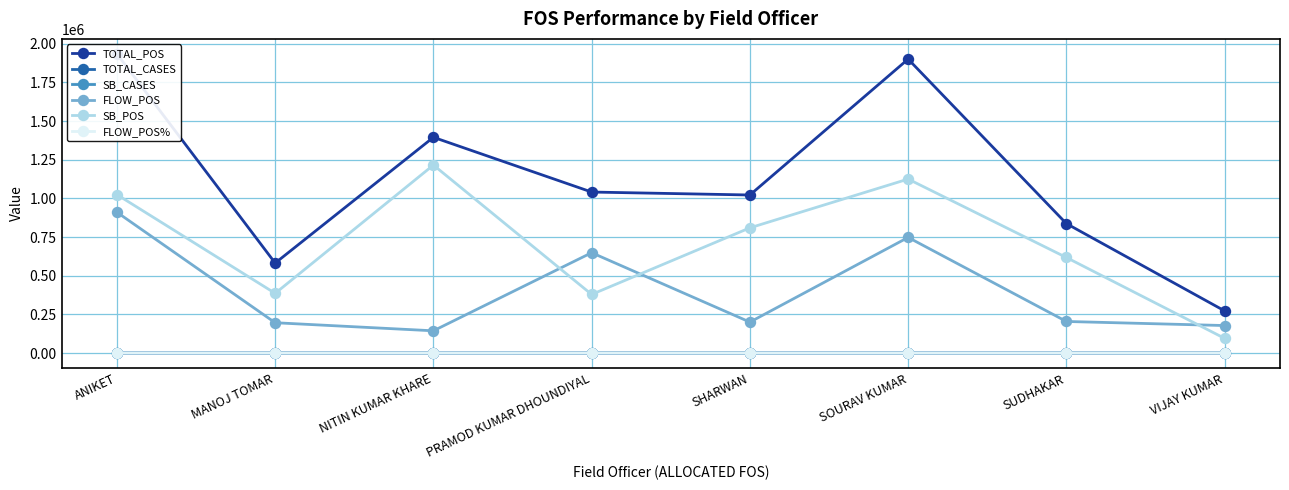

At which category does the chart reach its peak across all series?

ANIKET